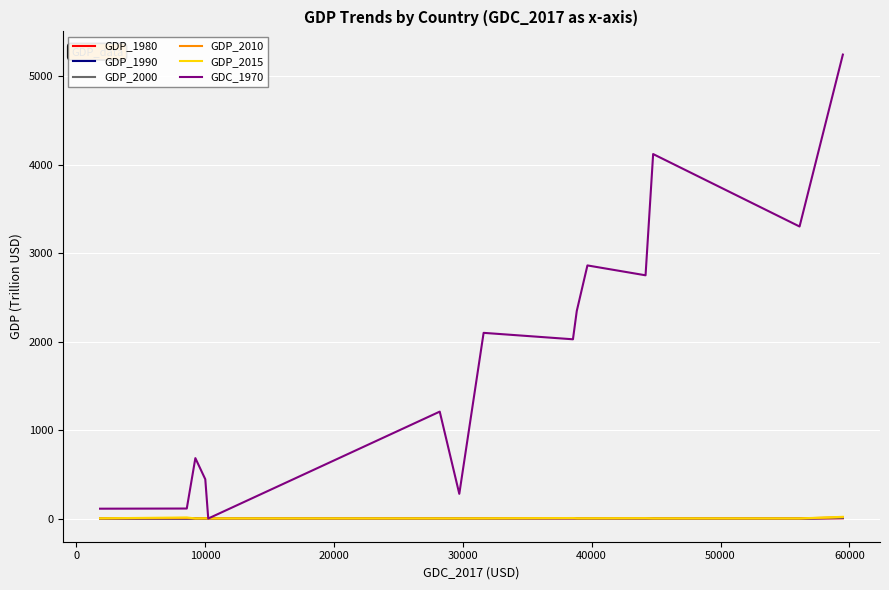

Does the chart display data point markers on the line(s)?

No